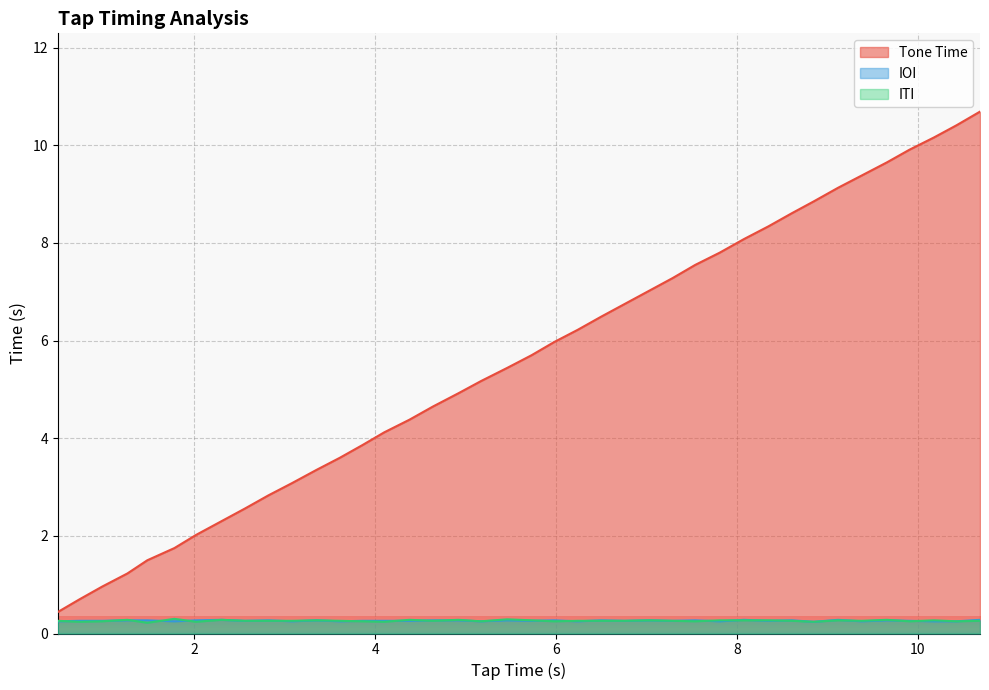

Which series has the largest total across all categories?

Tone Time